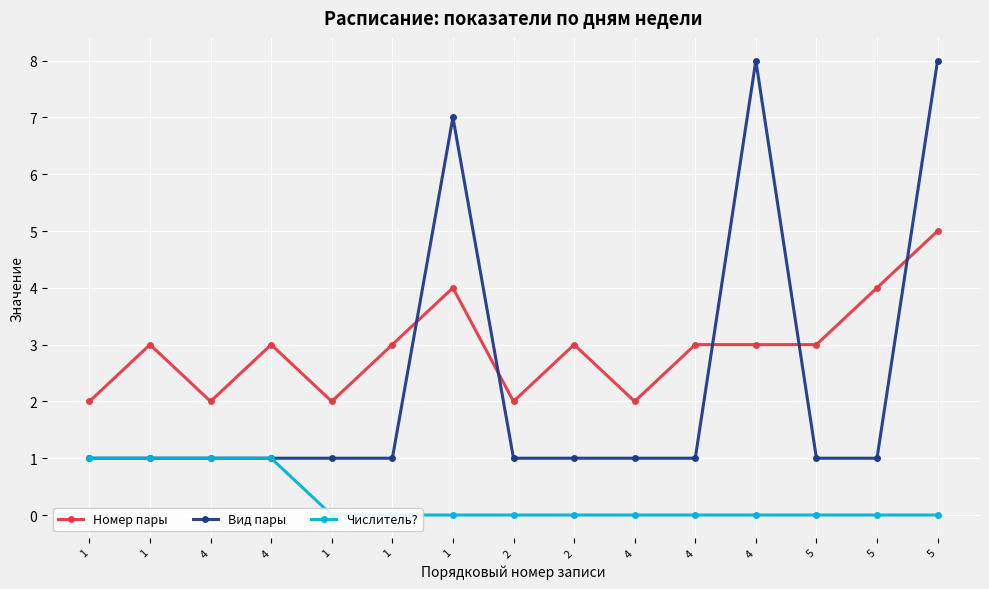

Rank the categories by Вид пары value from highest to lowest.

4, 5, 1, 1, 1, 4, 4, 1, 1, 2, 2, 4, 4, 5, 5